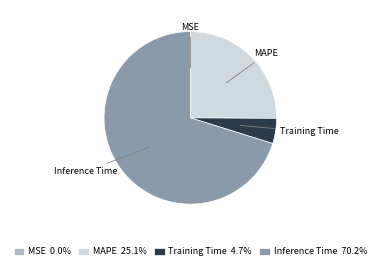

Is there a majority slice in this chart?

Yes